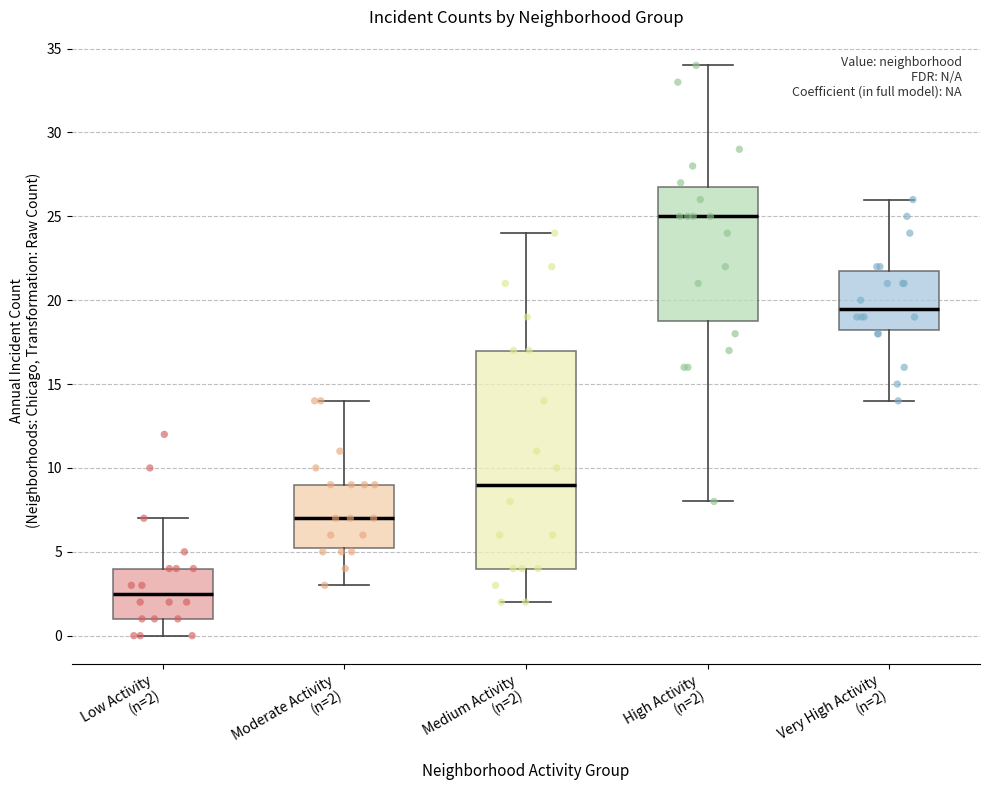

Reading left to right, read every box against the y-axis: the position of its median line, the range the box covers, and the ends of its whiskers. The values are not printed on the chart, so give them approximately, as read against the axis.

Low Activity (n=2): median 2.5, box 1.0 to 4.0, whiskers 0.0 to 7.0
Moderate Activity (n=2): median 7.0, box 5.5 to 9.0, whiskers 3.0 to 14.0
Medium Activity (n=2): median 9.0, box 4.0 to 17.0, whiskers 2.0 to 24.0
High Activity (n=2): median 25.0, box 19.0 to 27.0, whiskers 8.0 to 34.0
Very High Activity (n=2): median 19.5, box 18.5 to 22.0, whiskers 14.0 to 26.0